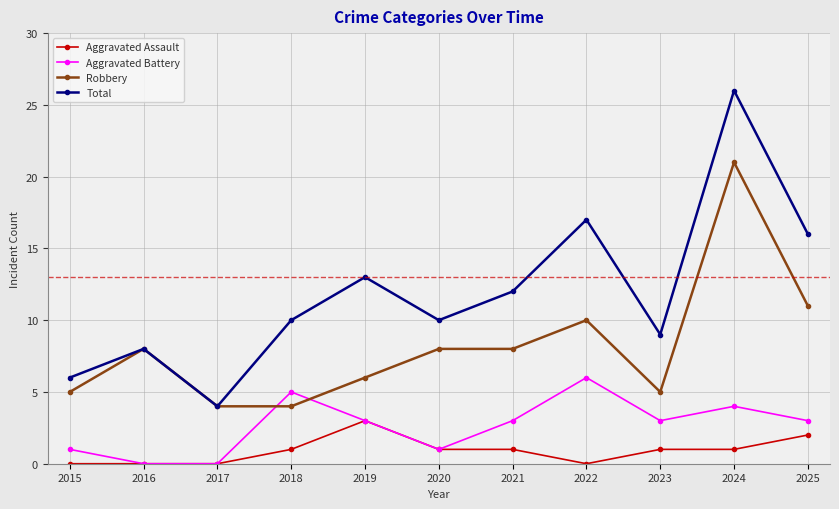

How many lines are shown in the chart?

4